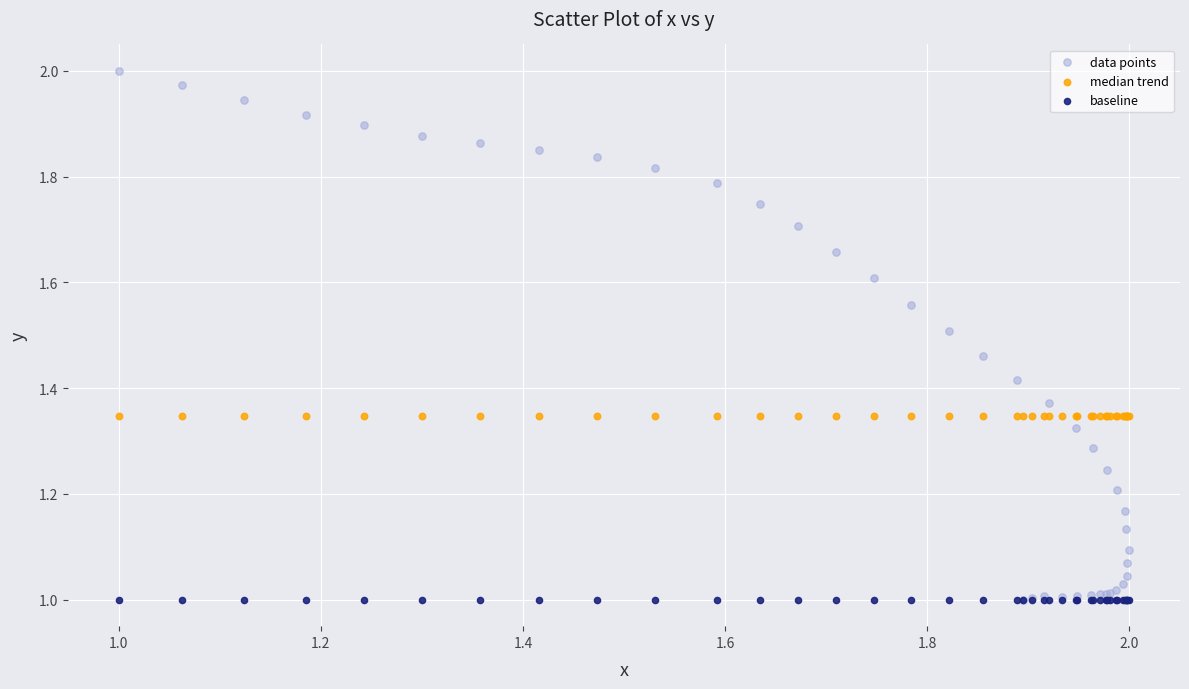

Which series reaches the maximum Y coordinate?

data points